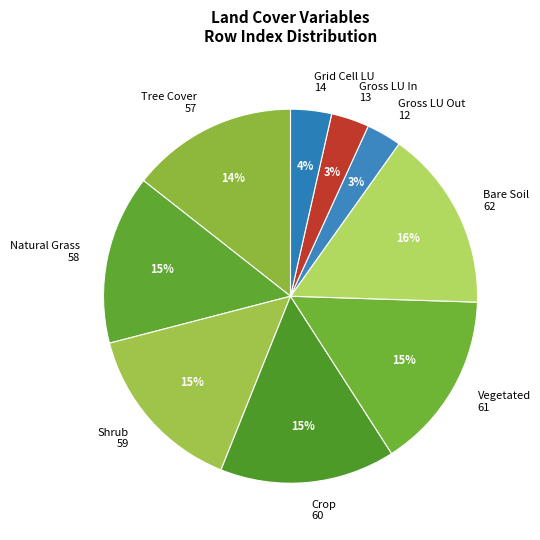

Between Crop 60 and Bare Soil 62, which is larger?

Bare Soil 62